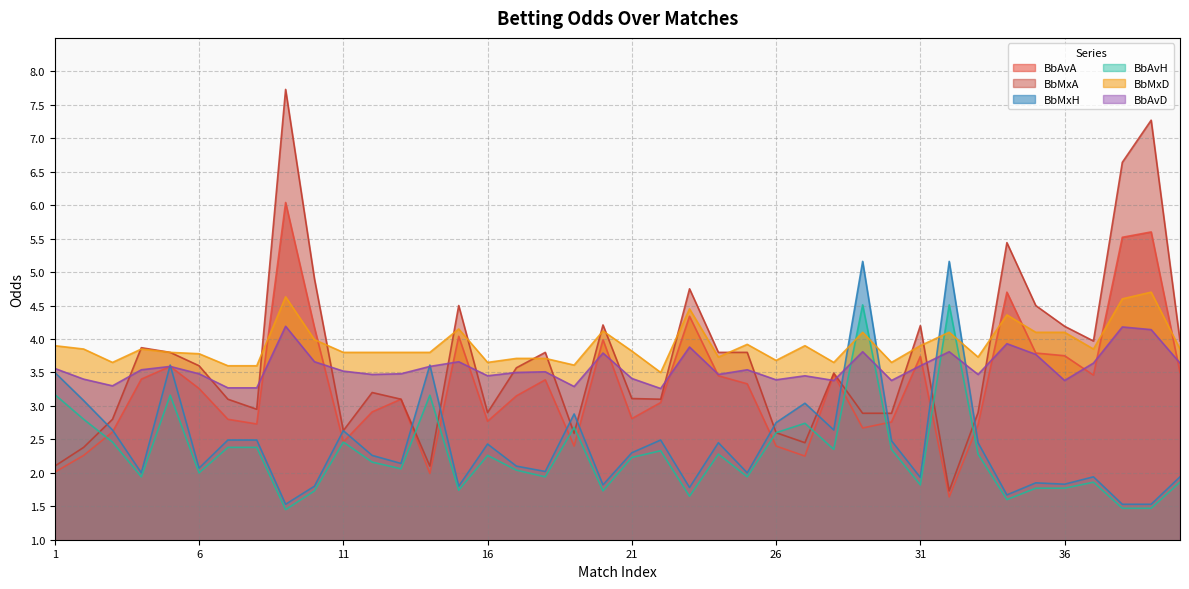

Where is the first local minimum for BbAvH?

4